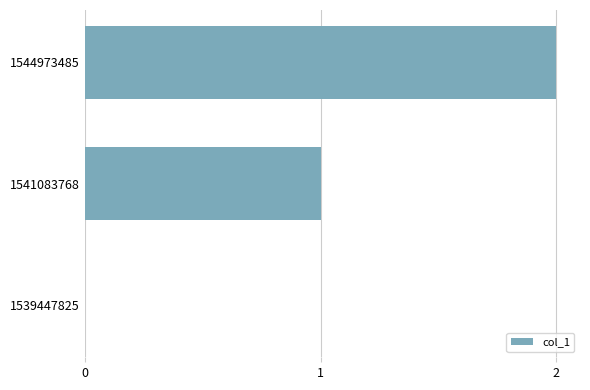

The chart shows a value of 2 at 1544973485. True or false?

True